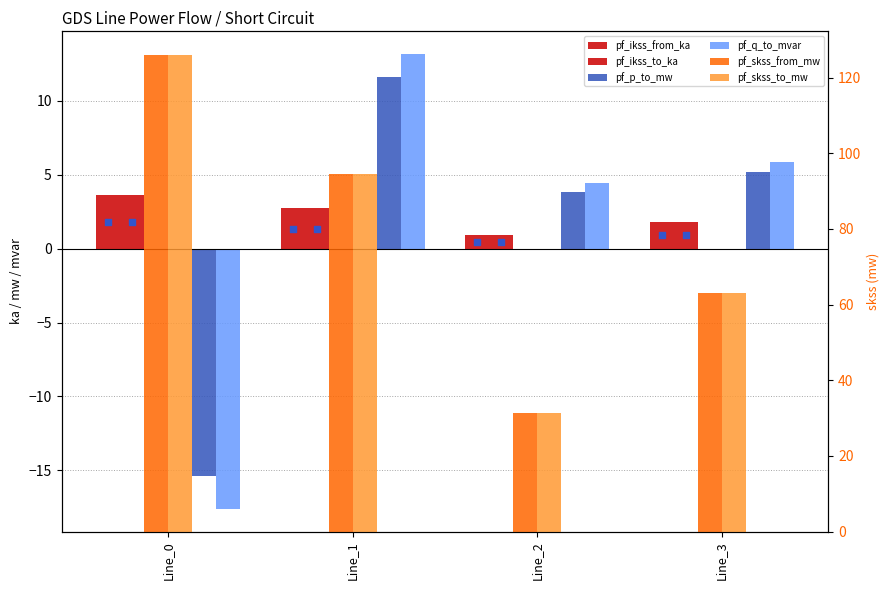

Is the value of pf_q_to_mvar at Line_0 greater than the value of pf_p_to_mw at Line_3?

No